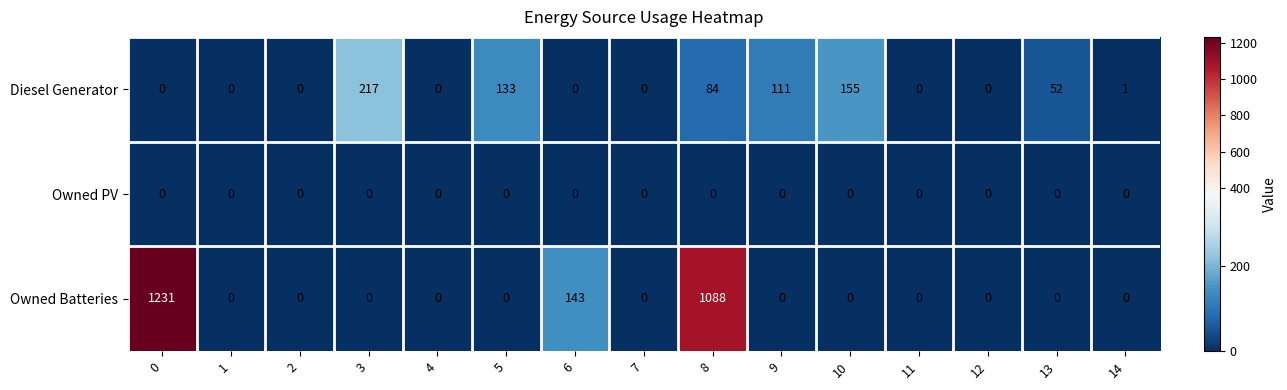

The Owned Batteries series shows 1231 at 0. True or false?

True